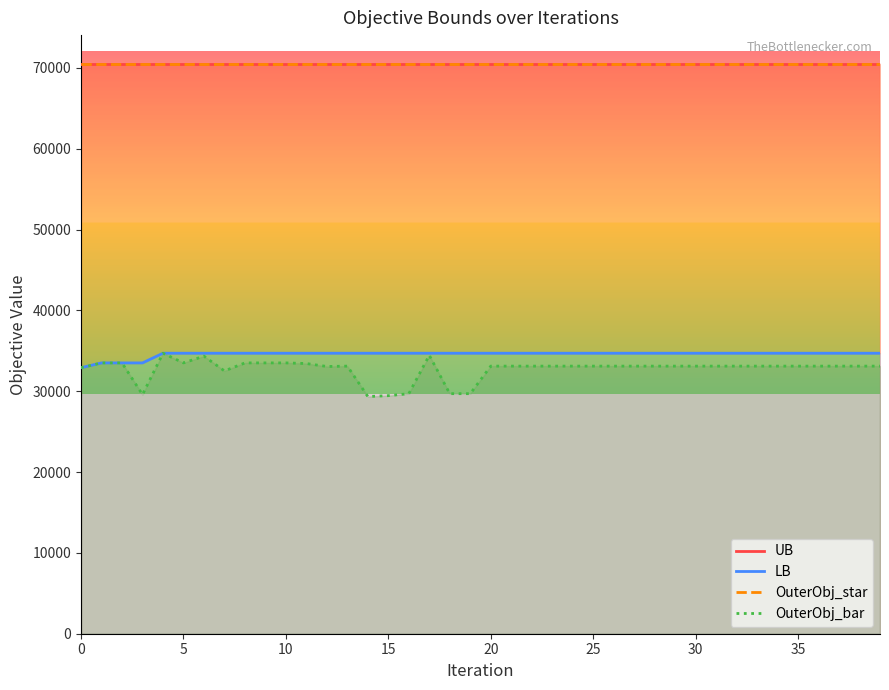

Is it true that OuterObj_bar equals 47625.7 at 0?

False